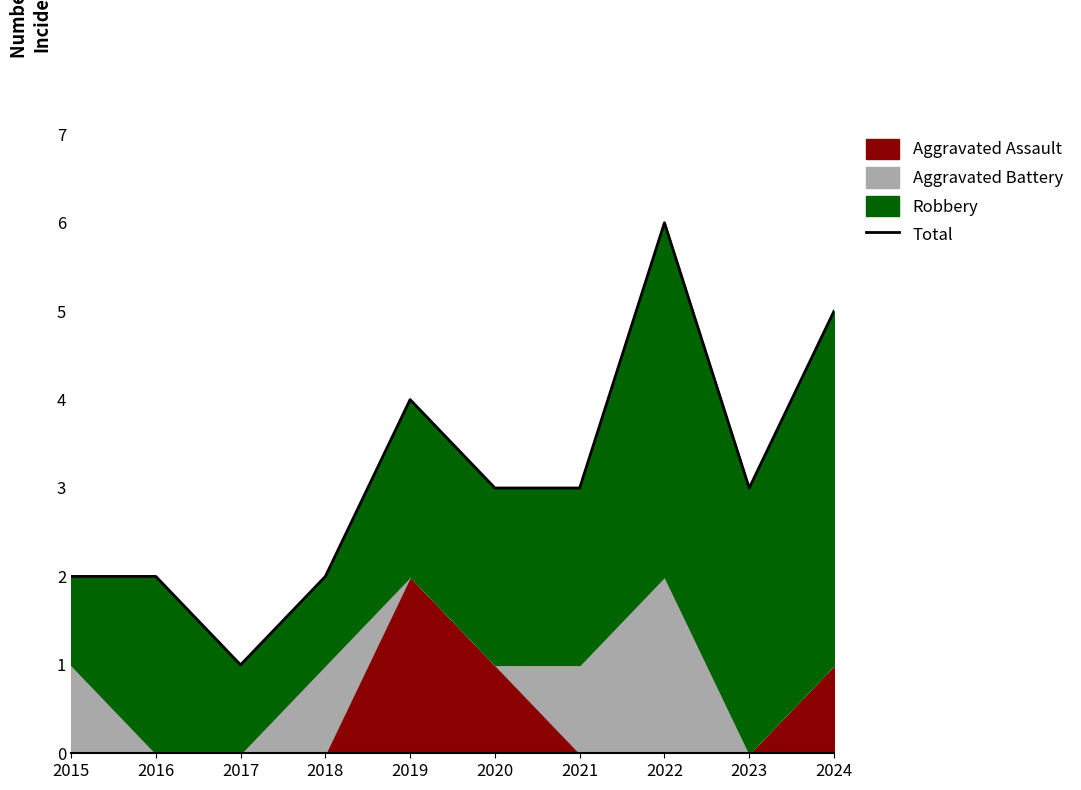

What value does the data have at 2021?

3